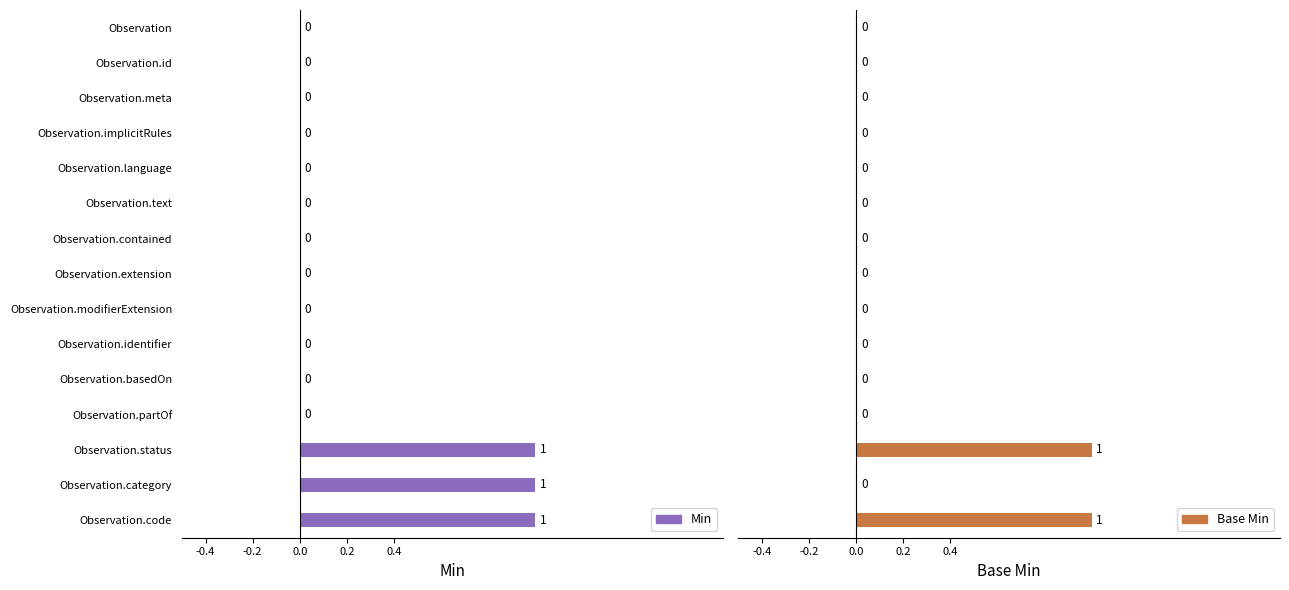

Reading right to left, list all the values displayed in this chart.

Min: 1	1	1	0	0	0	0	0	0	0	0	0	0	0	0
Base Min: 1	0	1	0	0	0	0	0	0	0	0	0	0	0	0